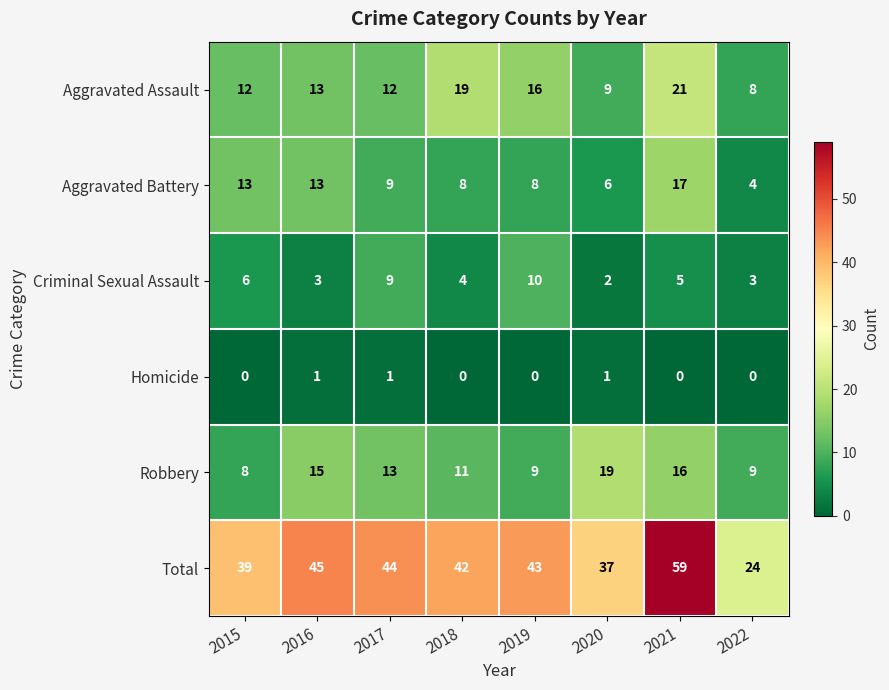

Which series has the largest range (max minus min)?

Total